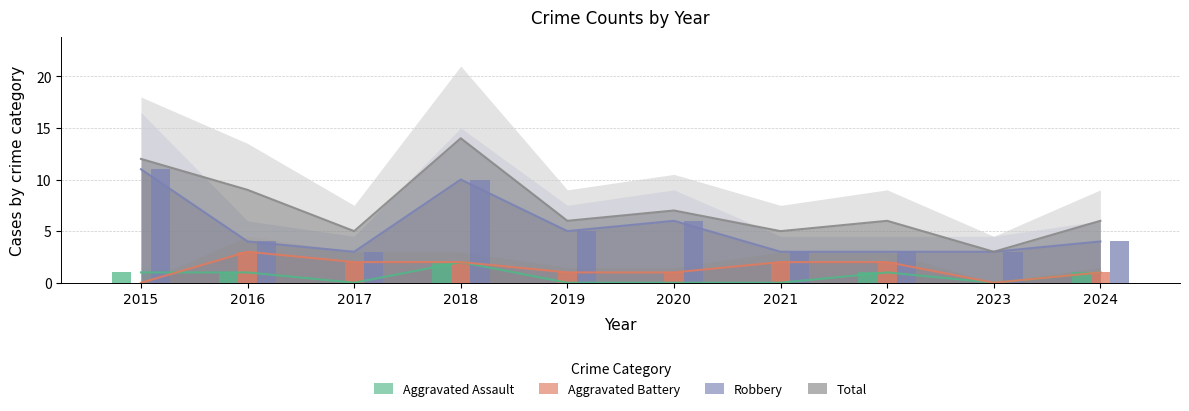

Where does the Aggravated Assault series first go above 1?

2018